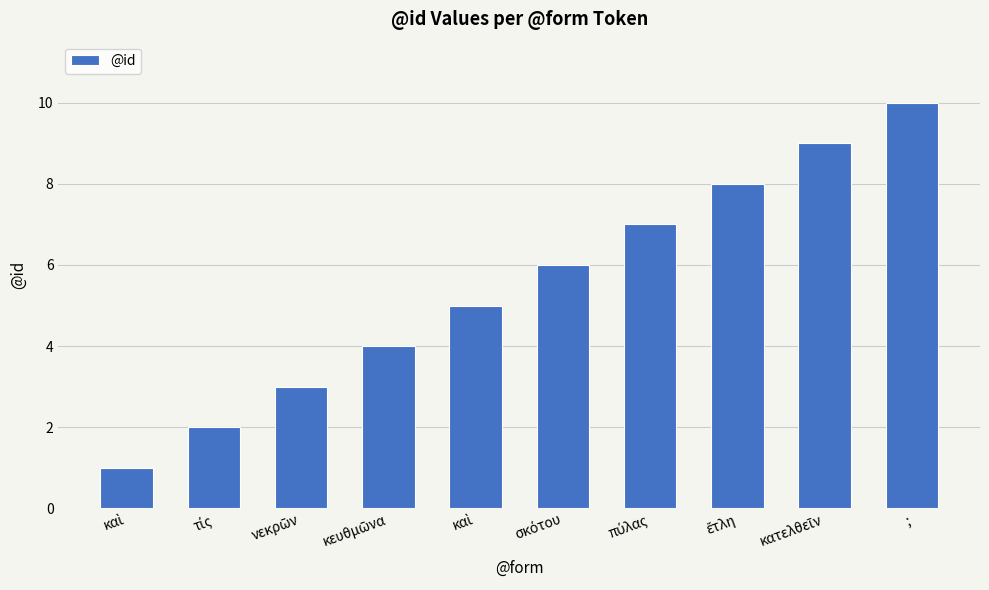

How many bars are there in total?

10